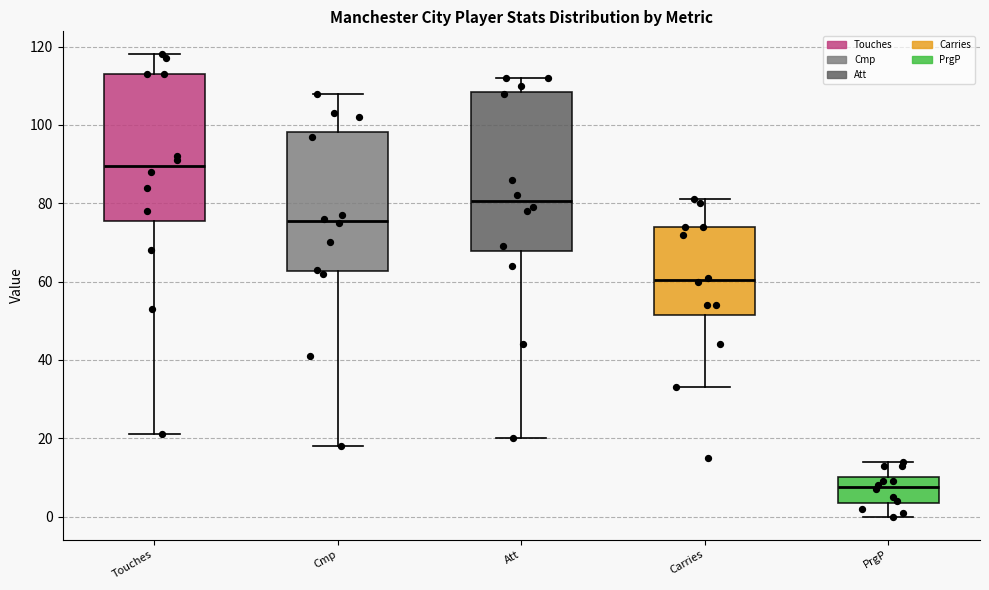

Reading left to right, read every box against the y-axis: the position of its median line, the range the box covers, and the ends of its whiskers. The values are not printed on the chart, so give them approximately, as read against the axis.

Touches: median 90, box 76 to 114, whiskers 22 to 118
Cmp: median 76, box 62 to 98, whiskers 18 to 108
Att: median 80, box 68 to 108, whiskers 20 to 112
Carries: median 60, box 52 to 74, whiskers 34 to 82
PrgP: median 8, box 4 to 10, whiskers 0 to 14